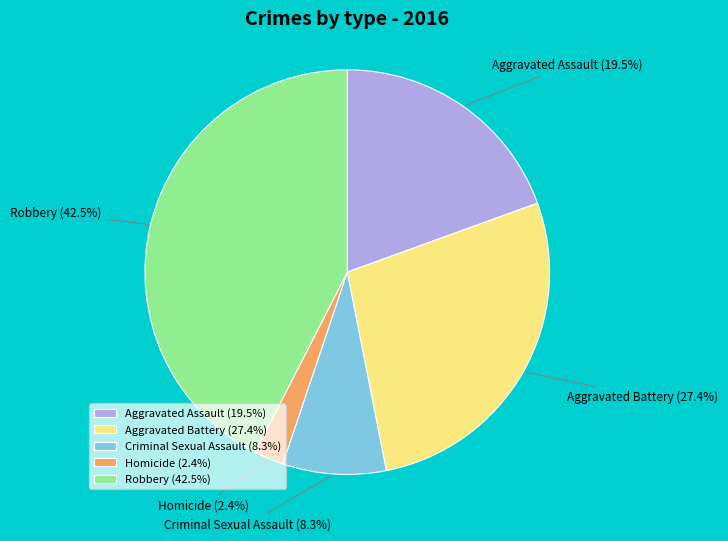

Is Homicide the majority of the pie?

No